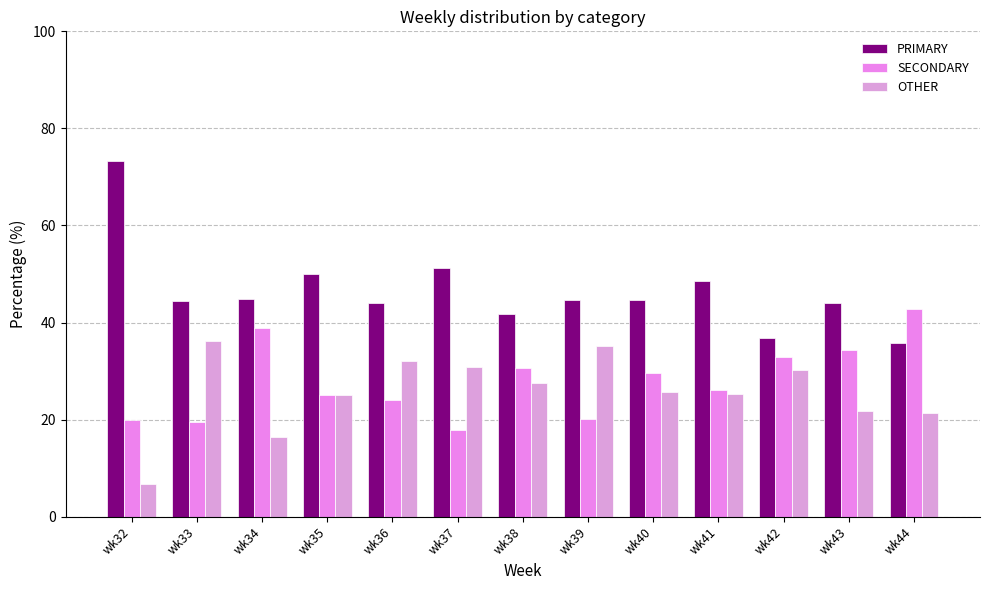

Which label corresponds to the largest value in the chart?

wk32